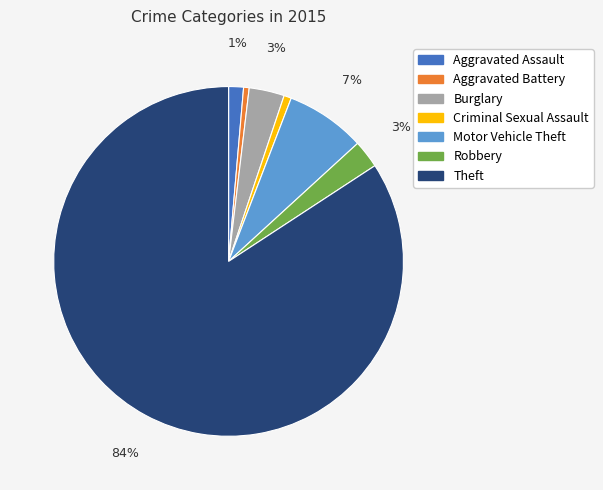

Between Motor Vehicle Theft and Criminal Sexual Assault, which is larger?

Motor Vehicle Theft